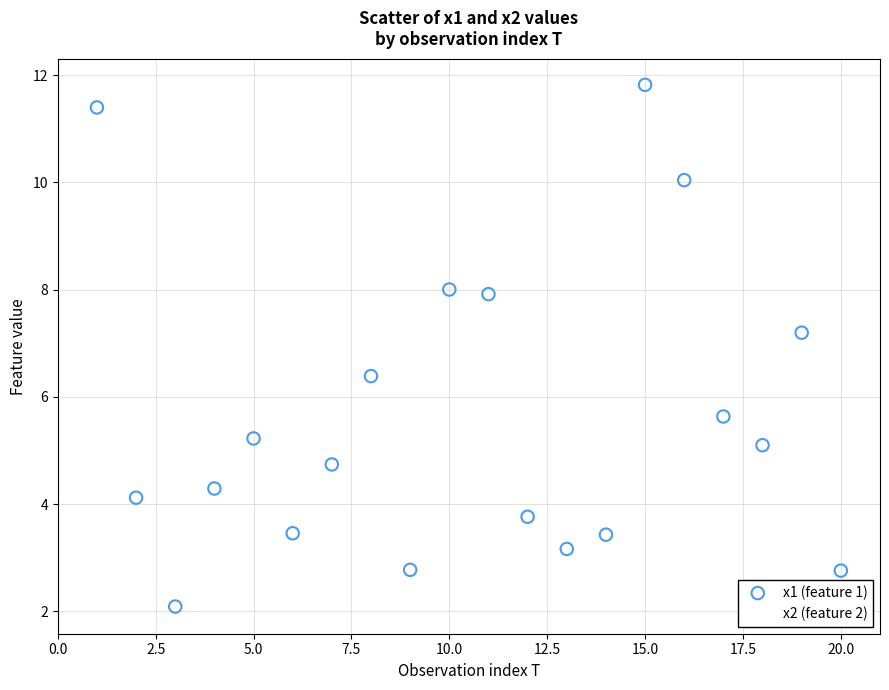

Which series has the widest spread of Y values?

x1 (feature 1)